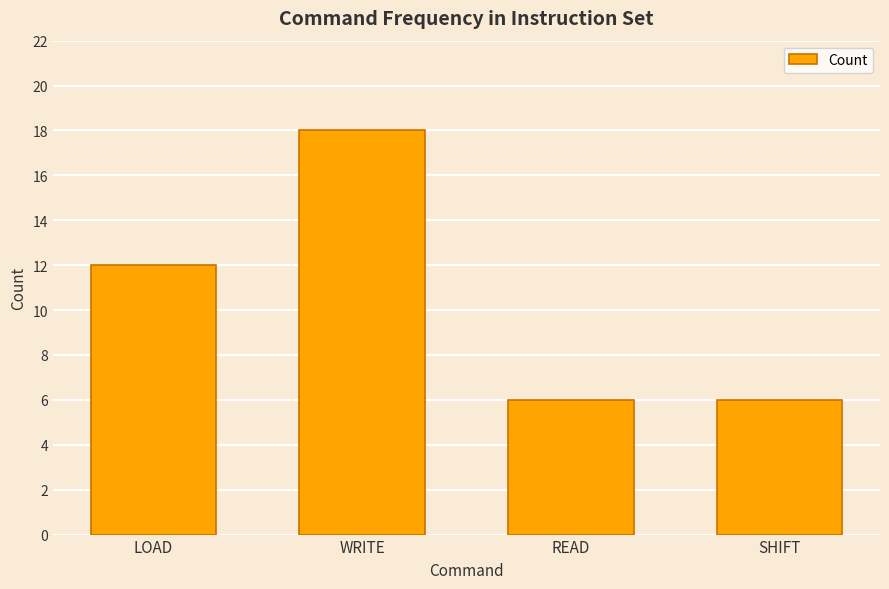

Where is the data nearest to the value 12?

LOAD